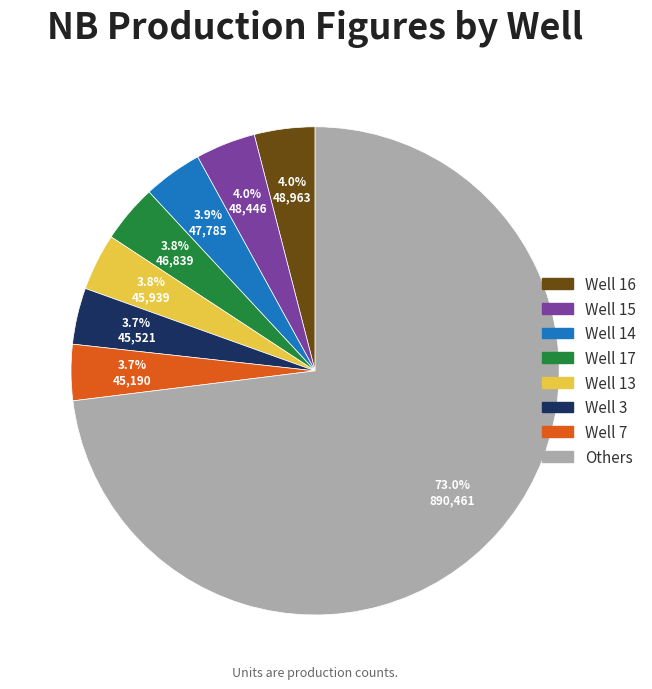

Is there a majority slice in this chart?

Yes